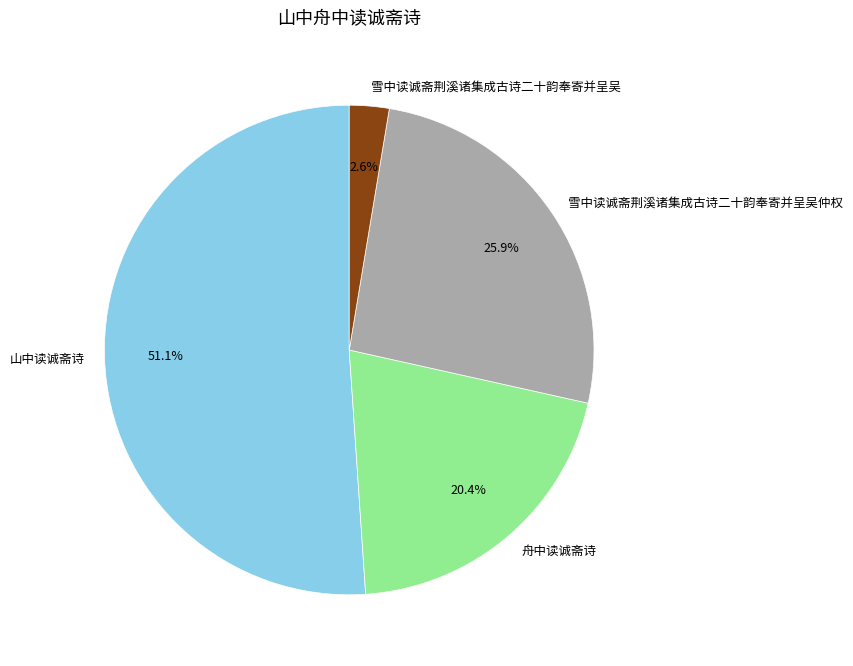

The 山中读诚斋诗 slice represents 1% of the pie. True or false?

False